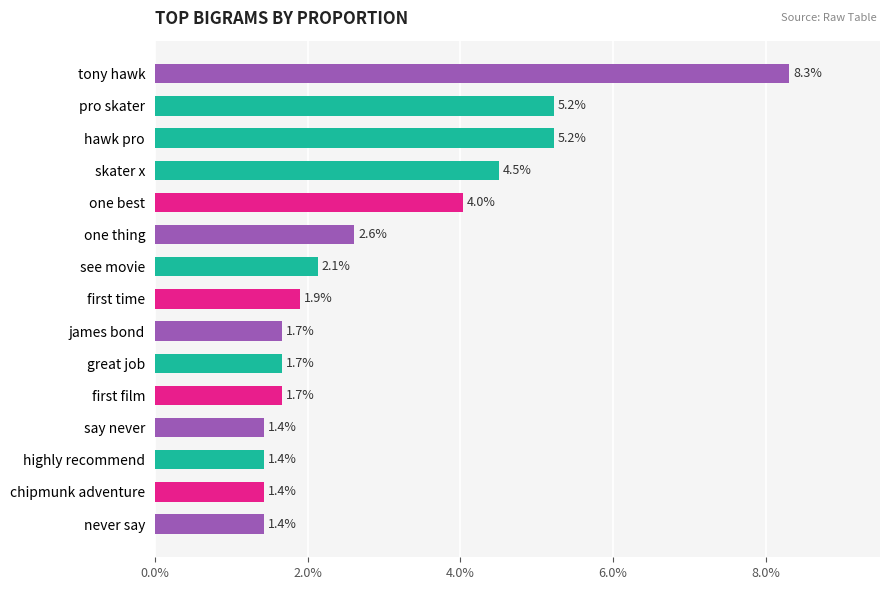

Are the bars horizontal?

Yes